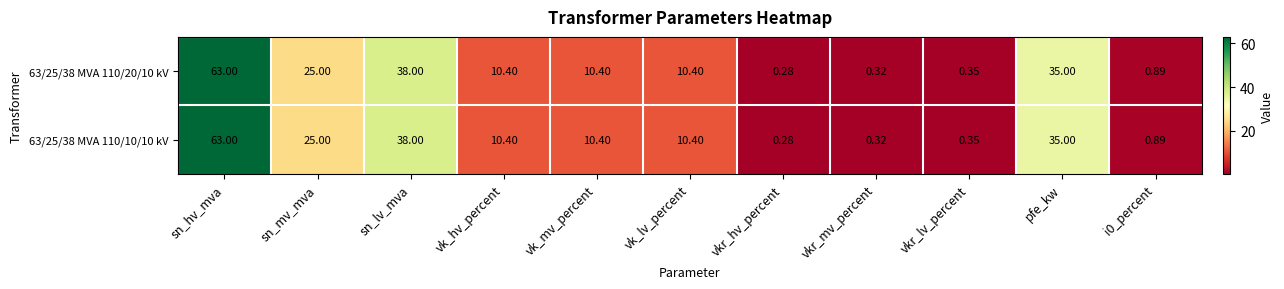

What is the greatest value displayed?

63.0